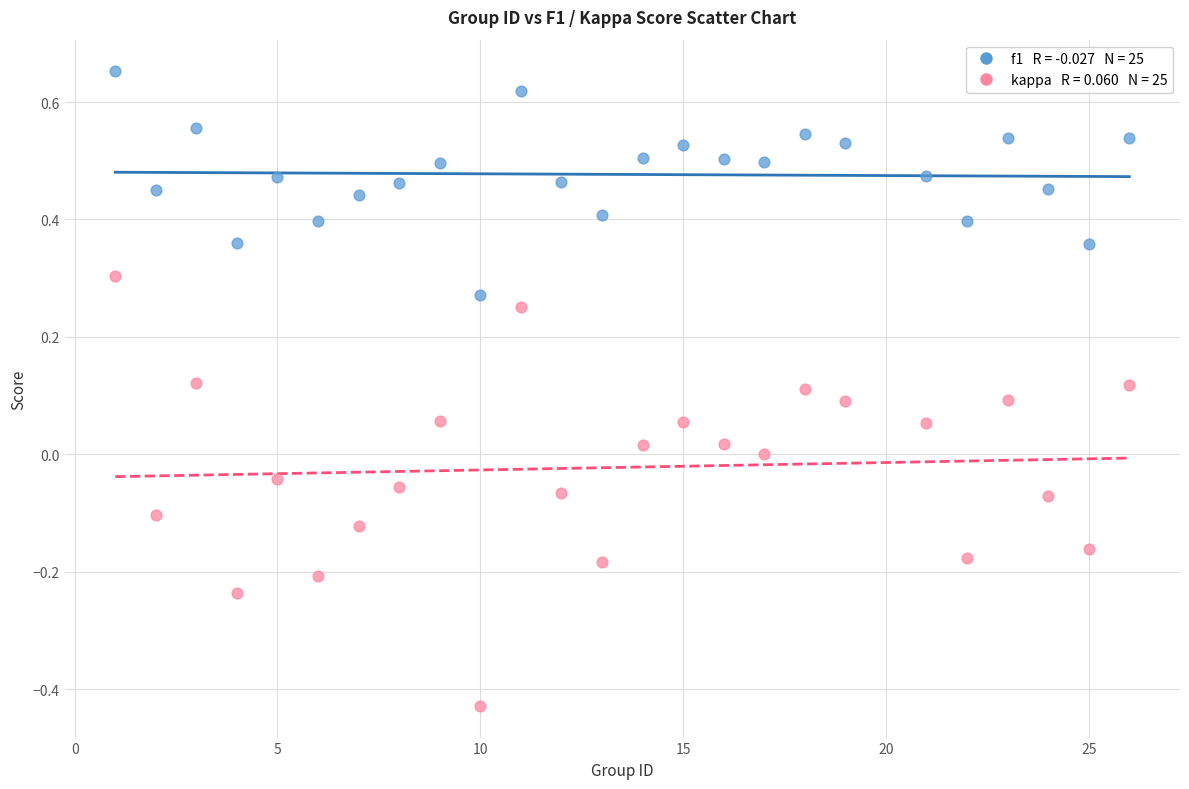

Across all data points, what is the range of X values (max minus min)?

25.0